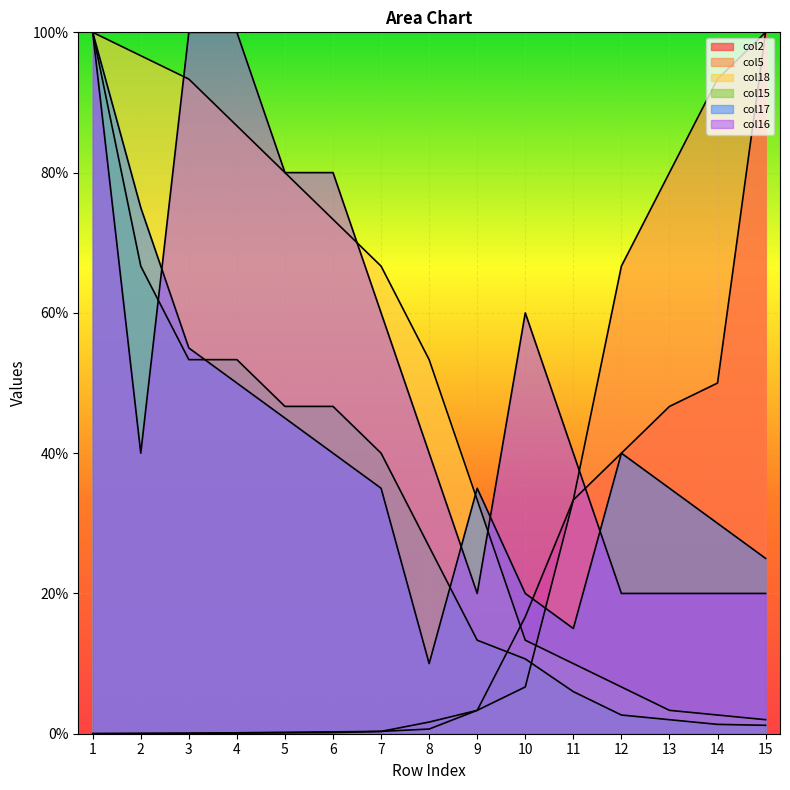

Where do col5 and col2 first cross each other?

1 and 2